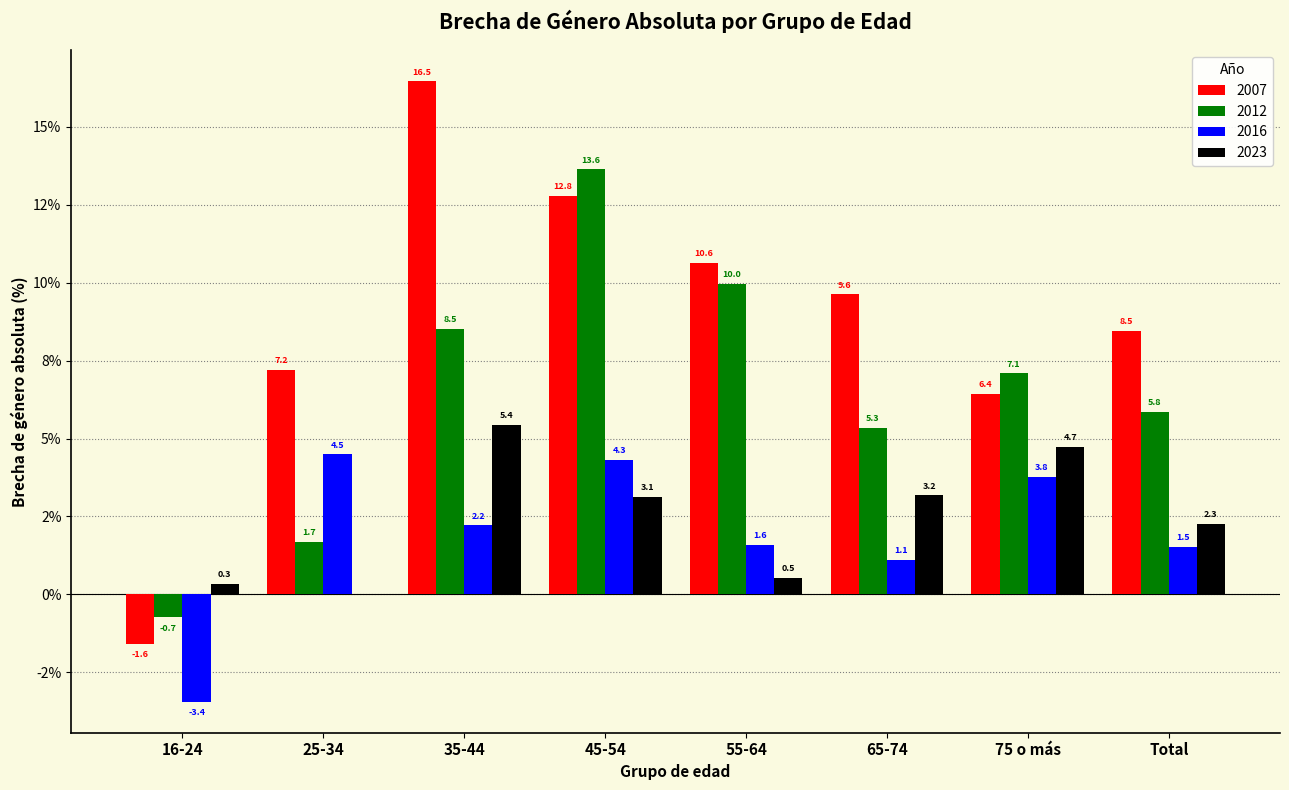

Is the value of 2007 at 16-24 greater than the value of 2016 at Total?

No